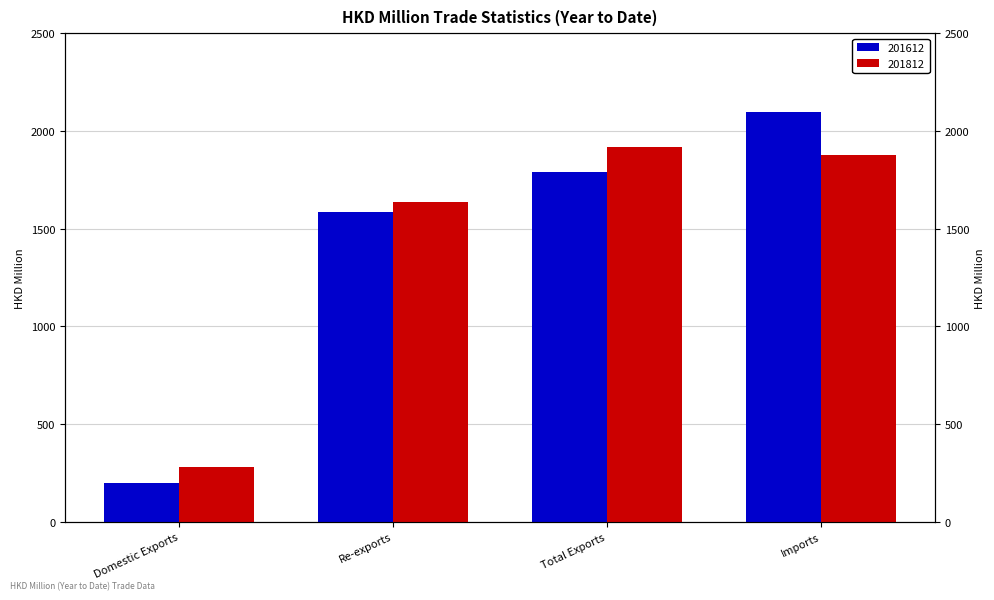

At which category is the sum across all series the highest?

Imports